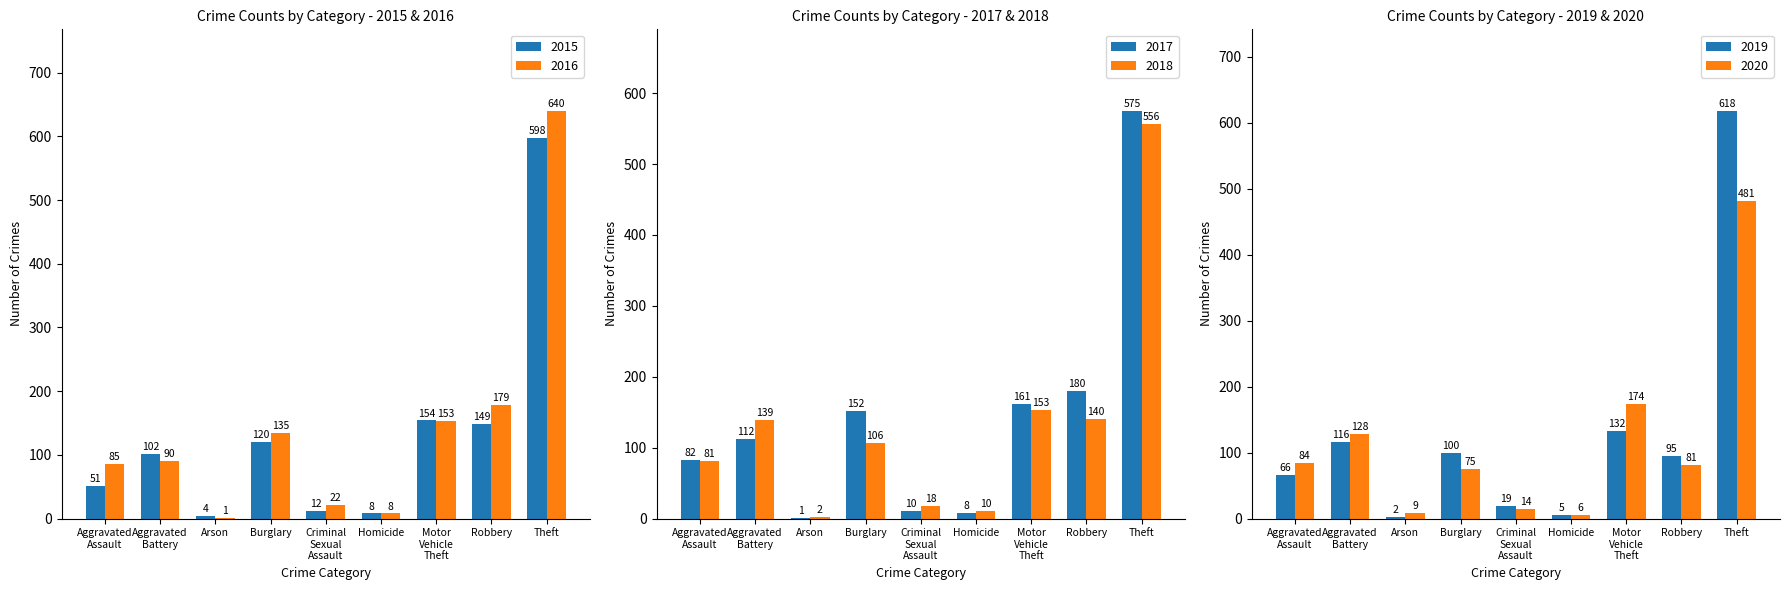

How many bars are there in total?

54